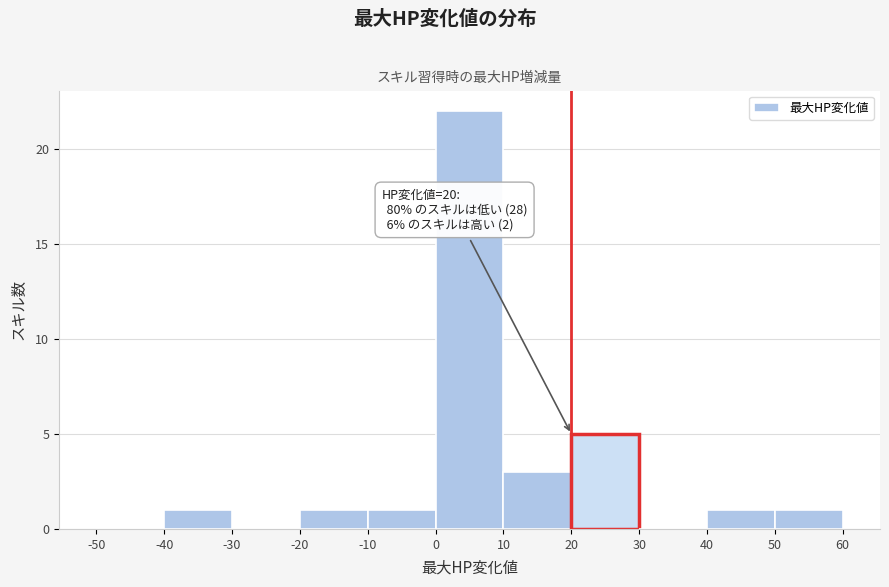

Over which range of the x-axis is the bar tallest?

0 to 10